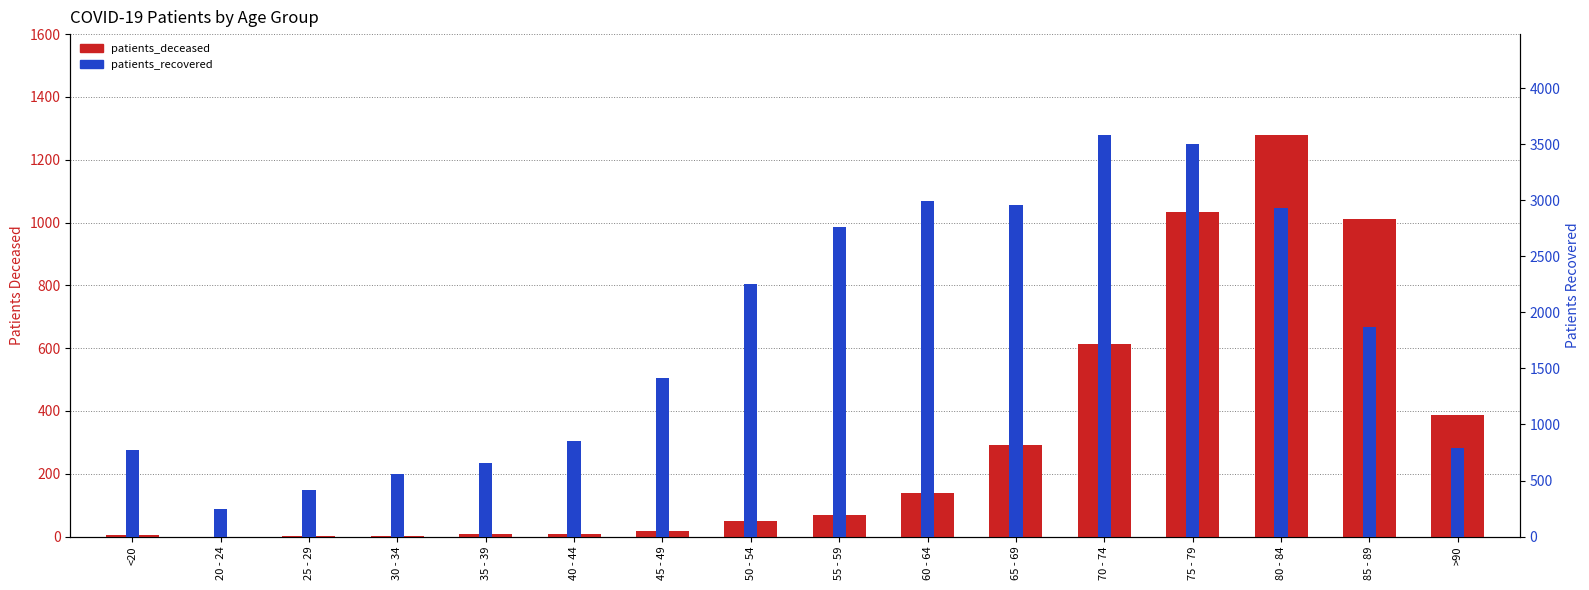

What is the sum of the patients_deceased values at 85 - 89 and 45 - 49?

1030